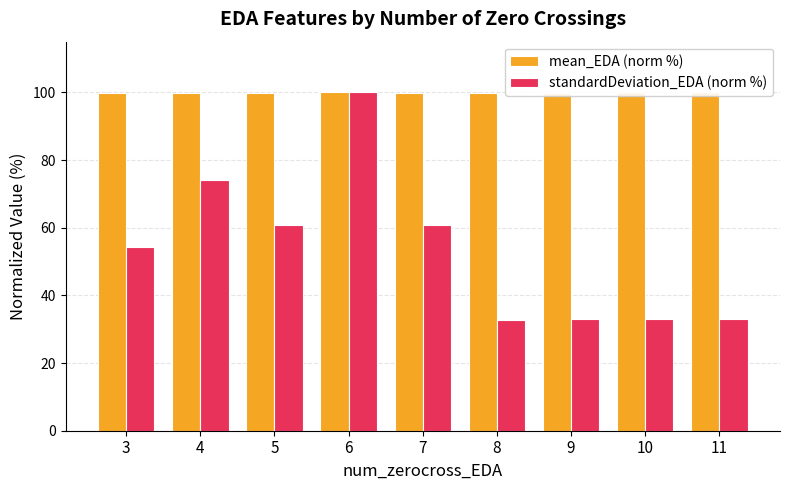

What is the difference between the maximum and minimum values in the standardDeviation_EDA (norm %) series?

67.4